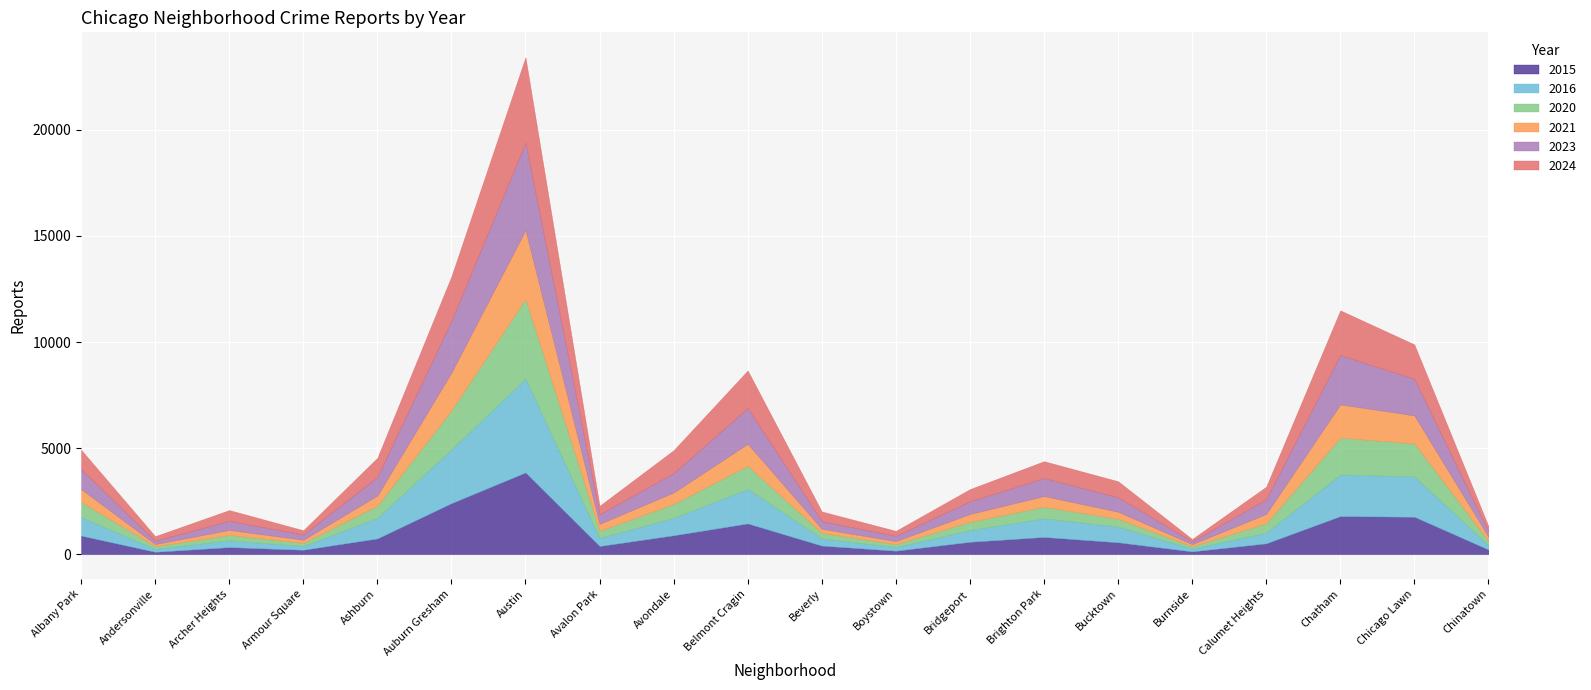

What is the total value across all series at Chatham?

11493